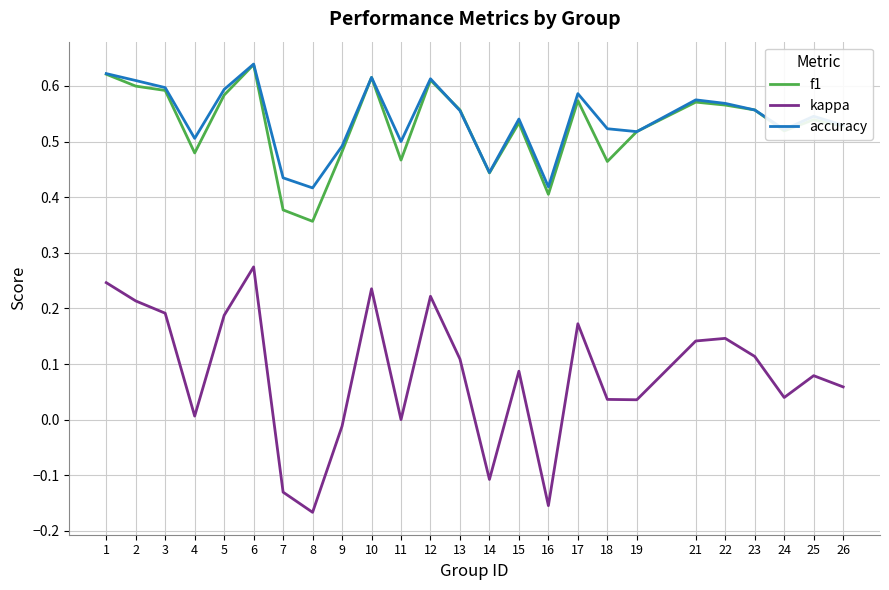

True or false: kappa and f1 cross at least once.

False